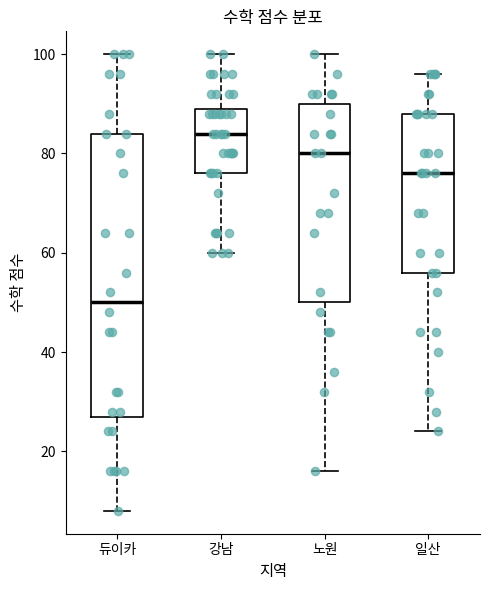

Reading left to right, transcribe this box plot: for each box, give where its median line is, the range the box spans, and where its two whiskers end, as read against the y-axis. The values are not printed on the chart, so give them approximately, as read against the axis.

듀이카: median 50, box 28 to 84, whiskers 8 to 100
강남: median 84, box 76 to 90, whiskers 60 to 100
노원: median 80, box 50 to 90, whiskers 16 to 100
일산: median 76, box 56 to 88, whiskers 24 to 96